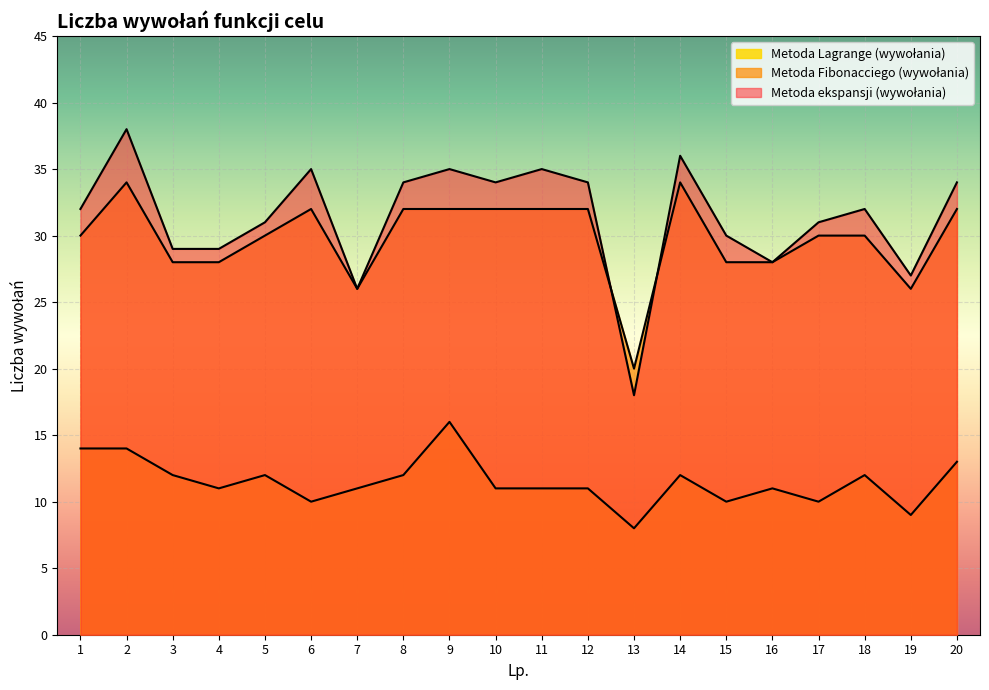

At which label does Metoda ekspansji (wywołania) first exceed 32?

2